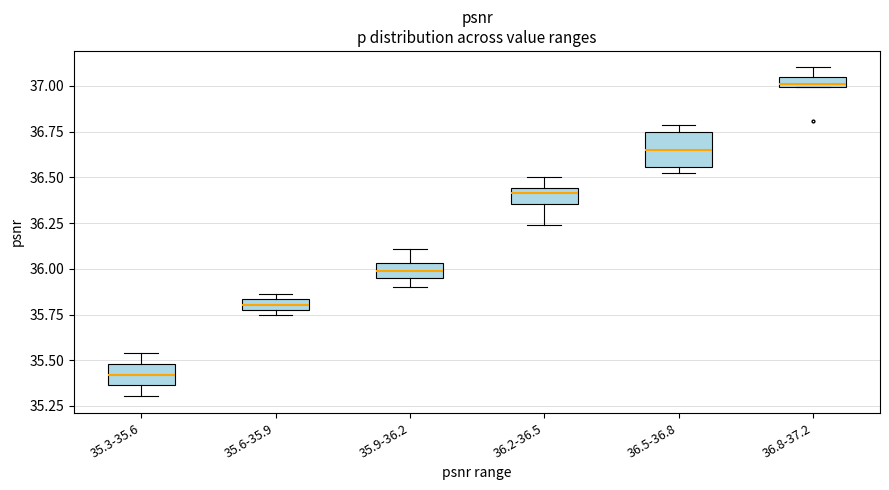

Where does the median line of the box for 35.3-35.6 sit on the y-axis? The values are not printed on the chart, so give them approximately, as read against the axis.

35.40